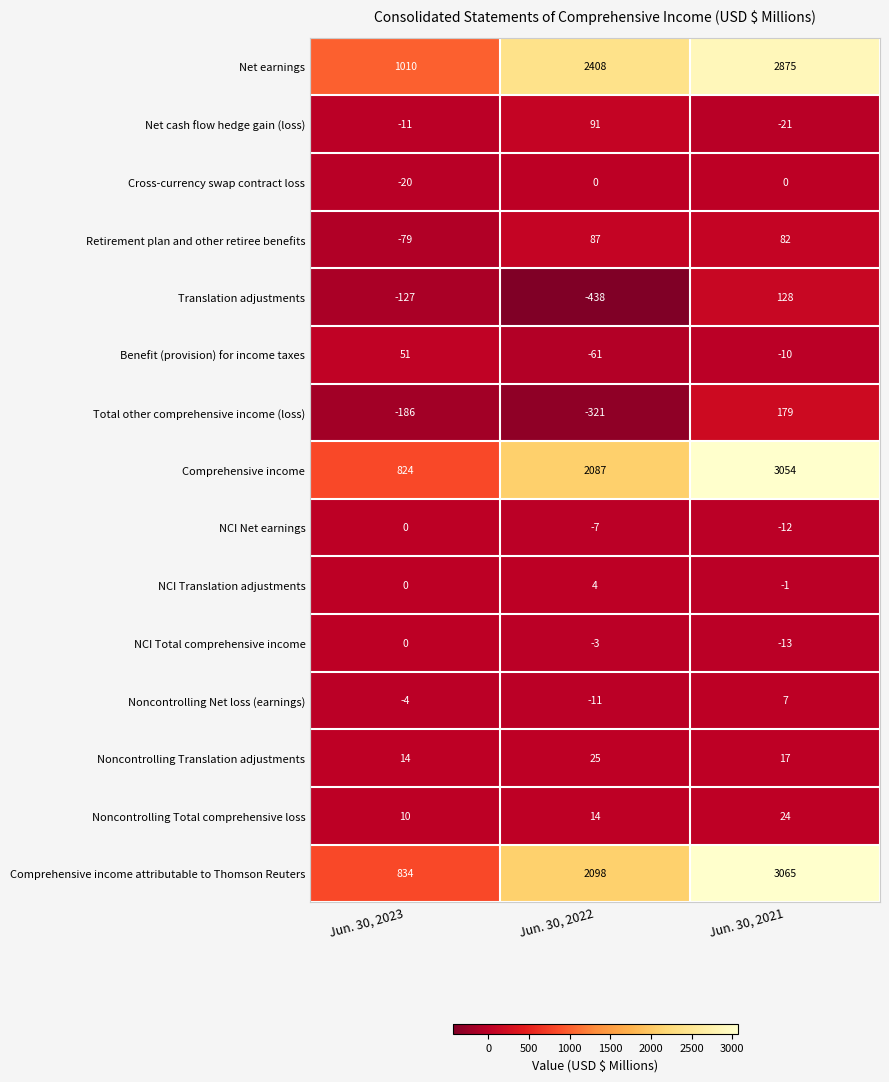

What is the smallest value displayed?

-438